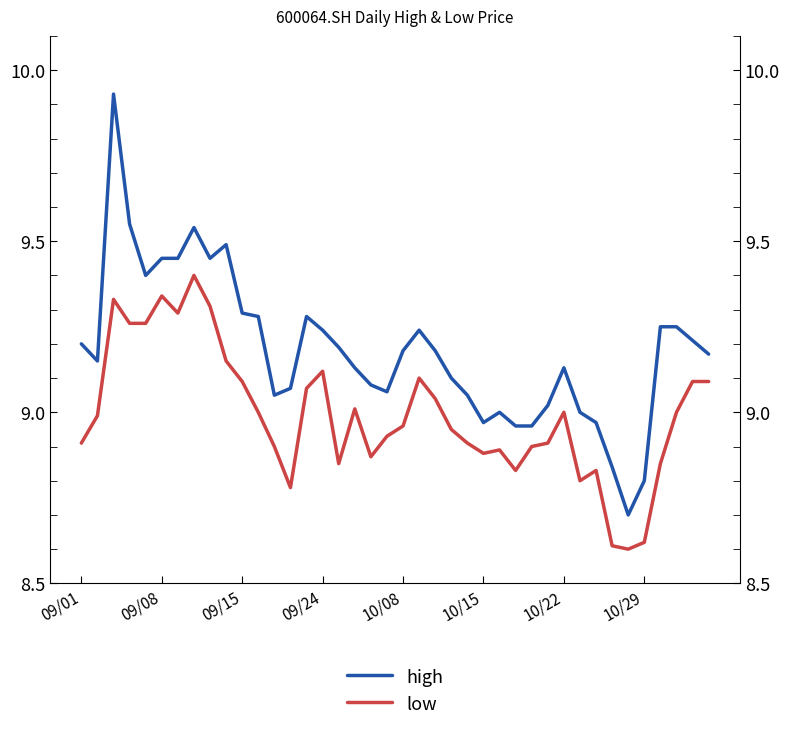

What is the sum of all high values?

367.3